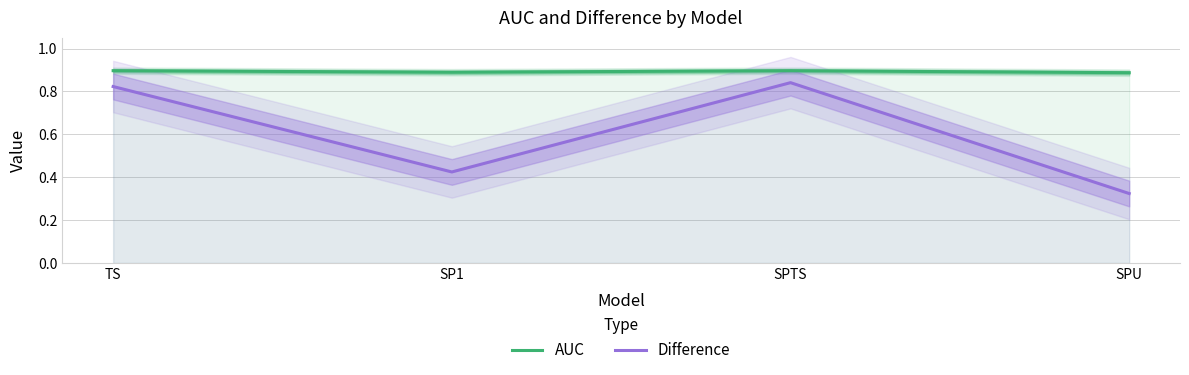

What is the label of the 2nd point from the right?

SPTS